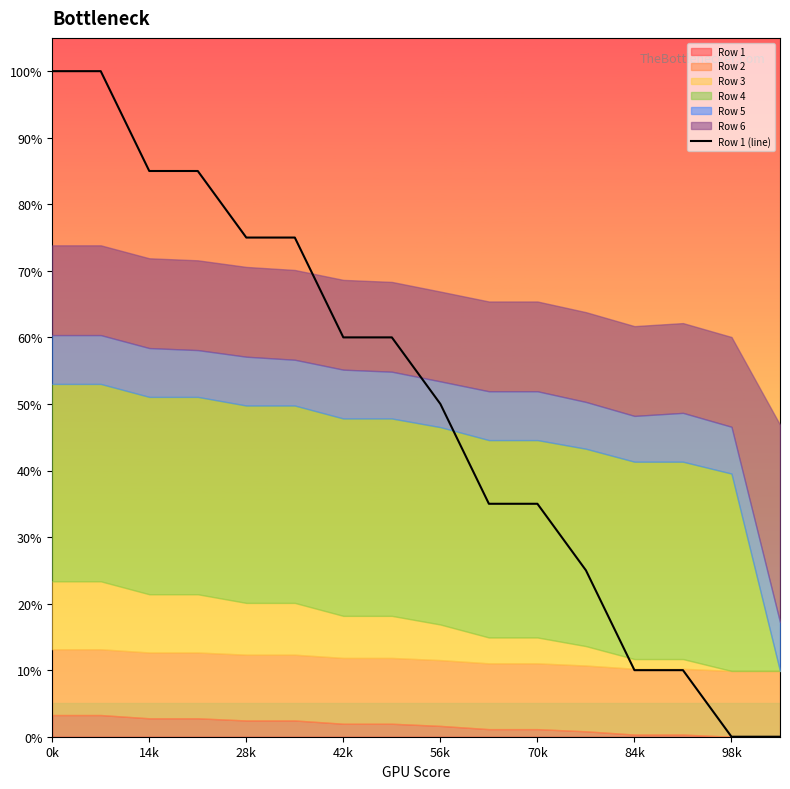

True or false: the data shows 1.2 at 70k.

False